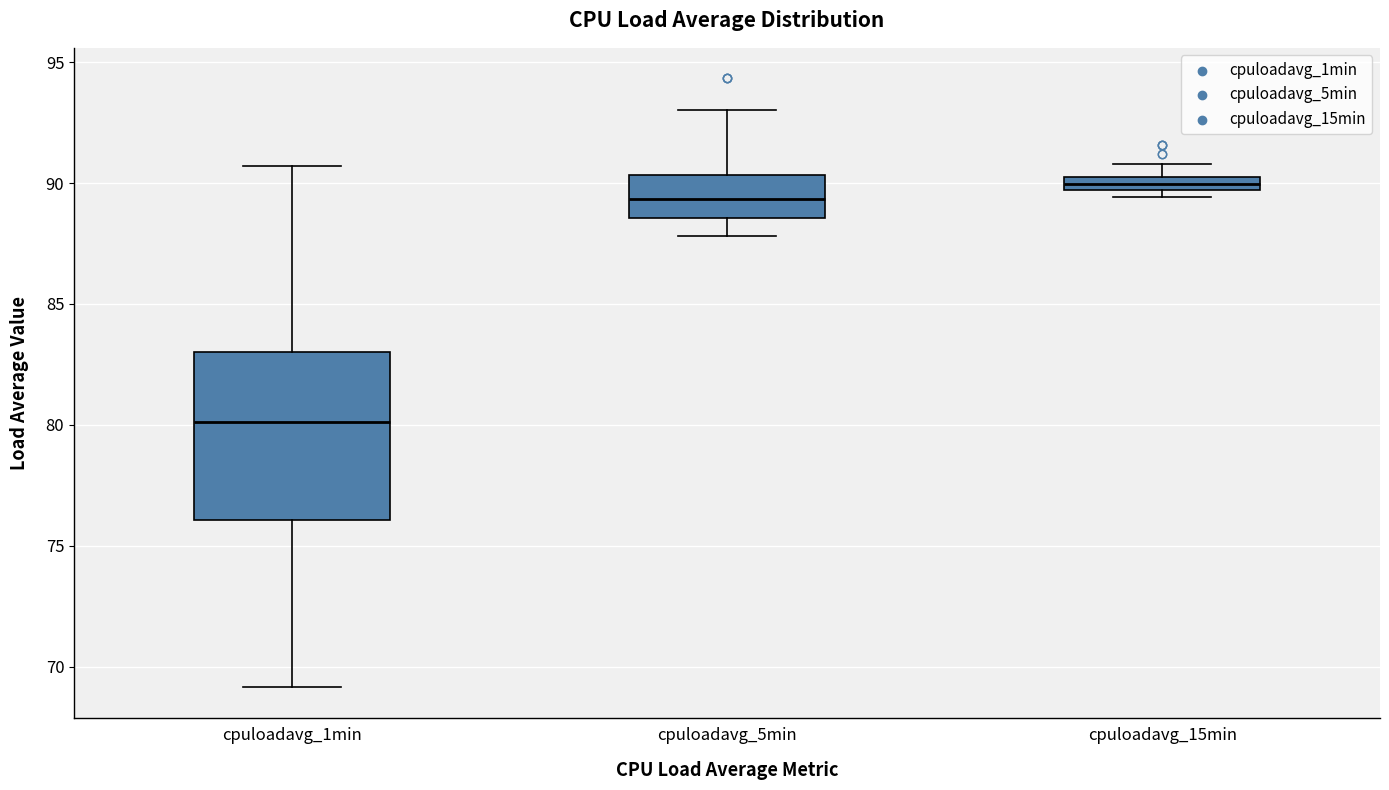

Where is the lower edge of the box for cpuloadavg_15min on the y-axis? The values are not printed on the chart, so give them approximately, as read against the axis.

89.5